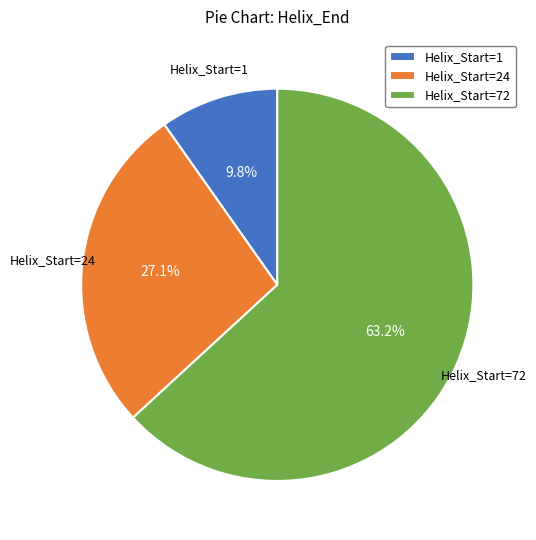

What is the total percentage of Helix_Start=72 and Helix_Start=1?

72.9%